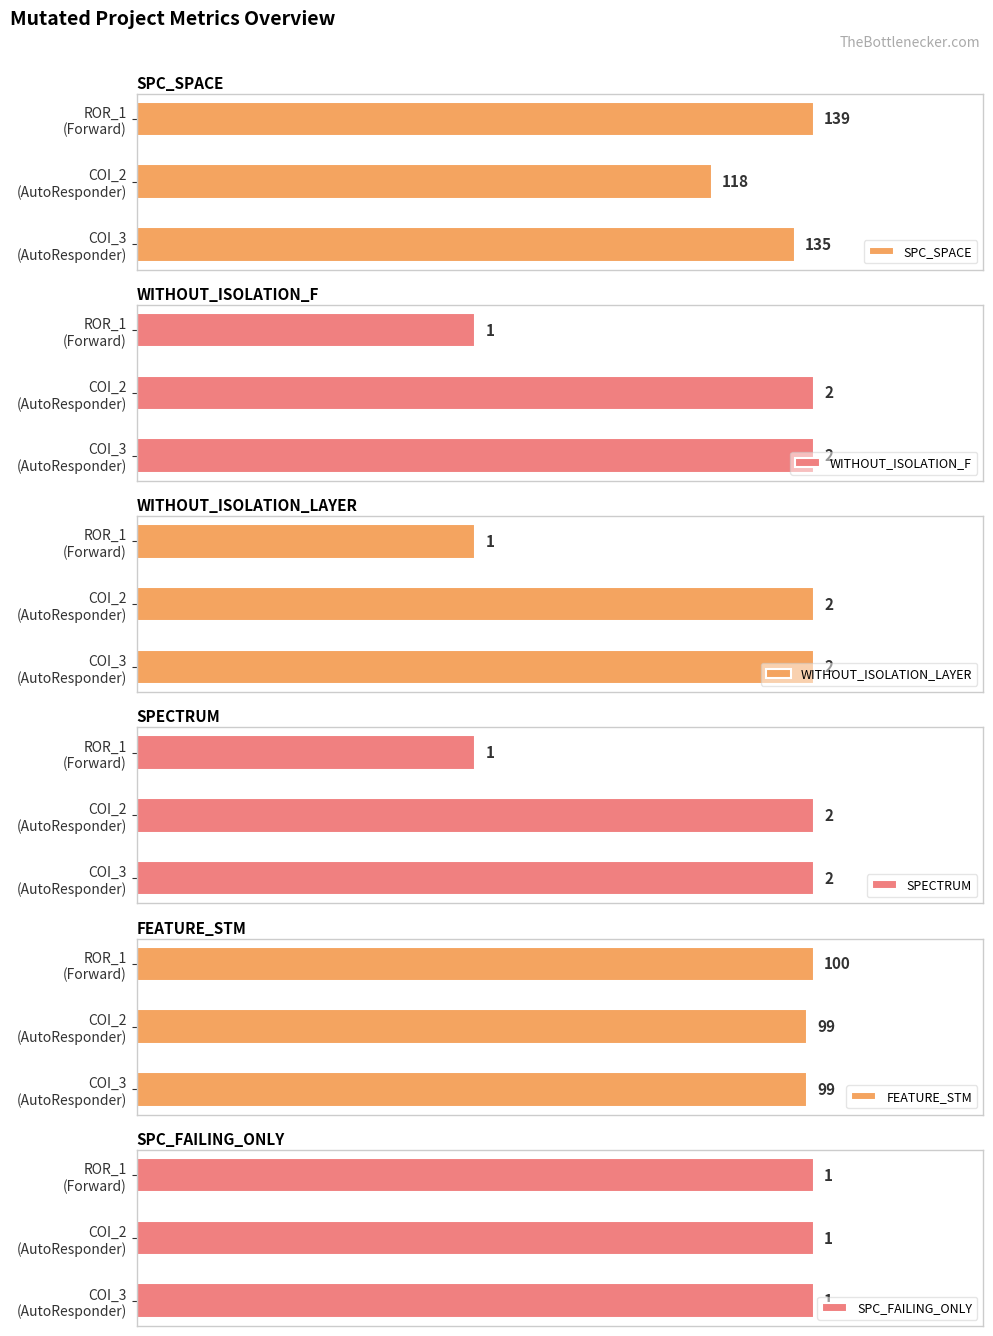

What is the difference between the maximum and second lowest values in the SPC_SPACE series?

4.0